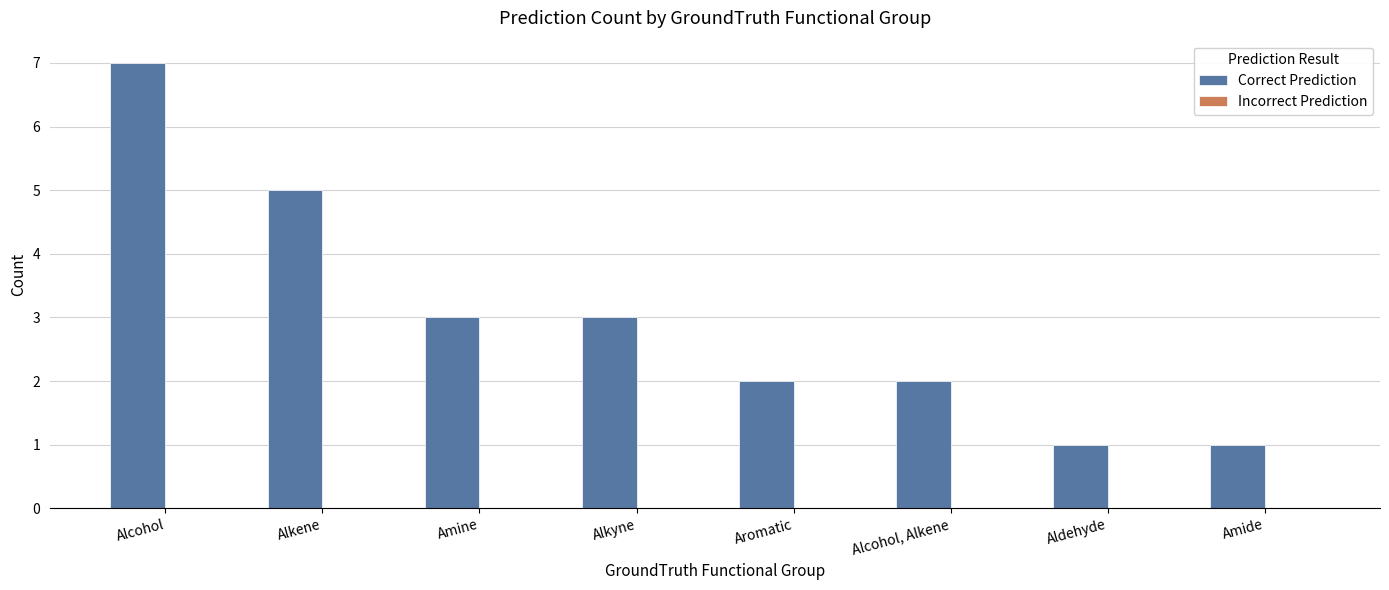

What is the label of the 4th bar from the right?

Aromatic